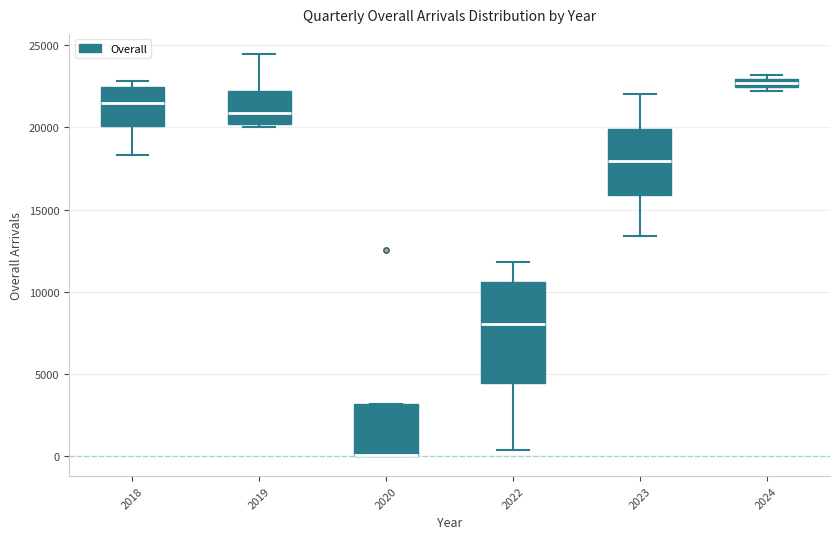

Which box is the tallest, from its lower edge to its upper edge?

2022